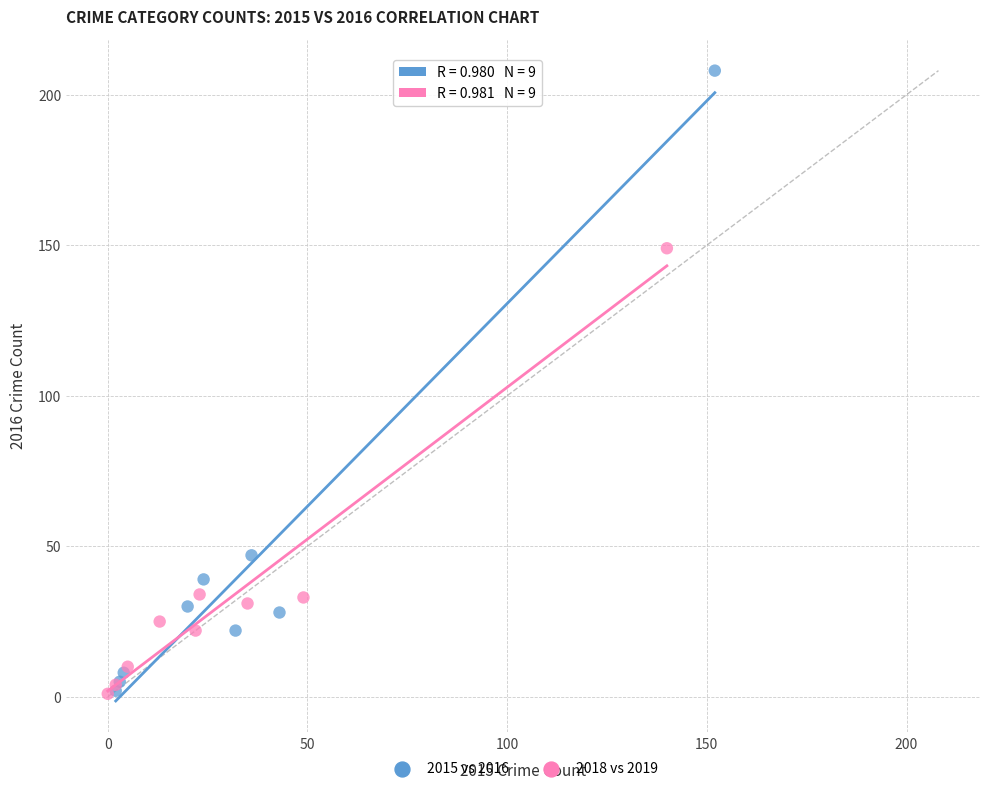

Which series reaches the maximum Y coordinate?

2015 vs 2016